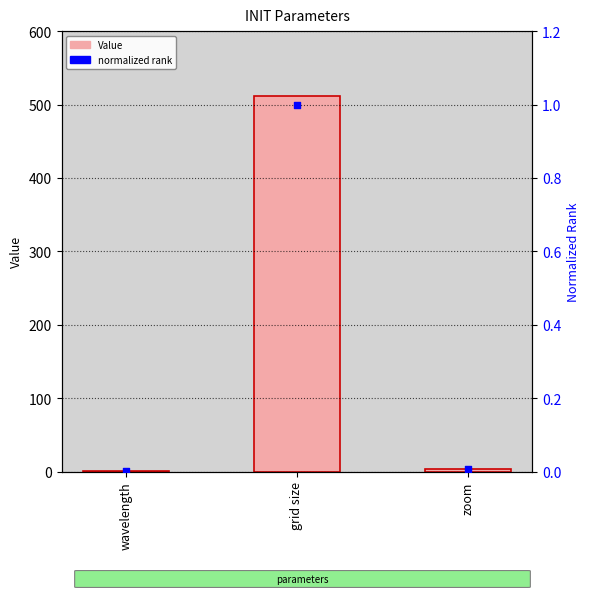

At how many categories does at least one series exceed 481?

1